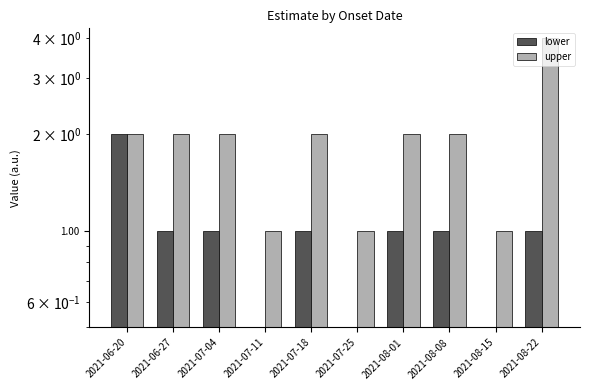

How many bars are there in each group?

2